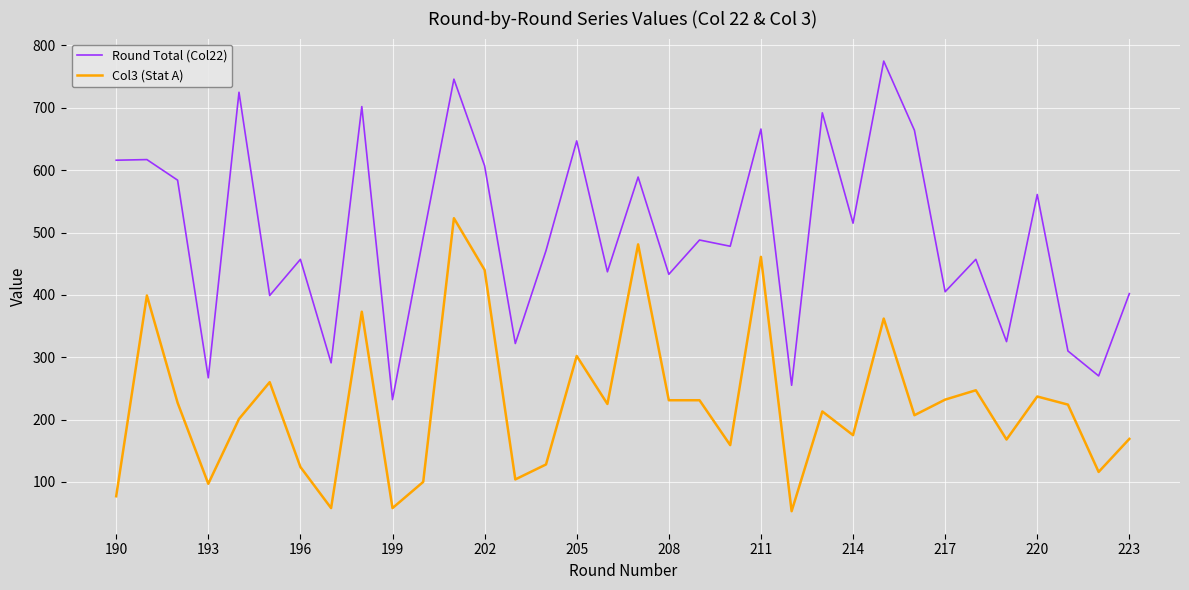

What is the maximum value shown in the chart?

775